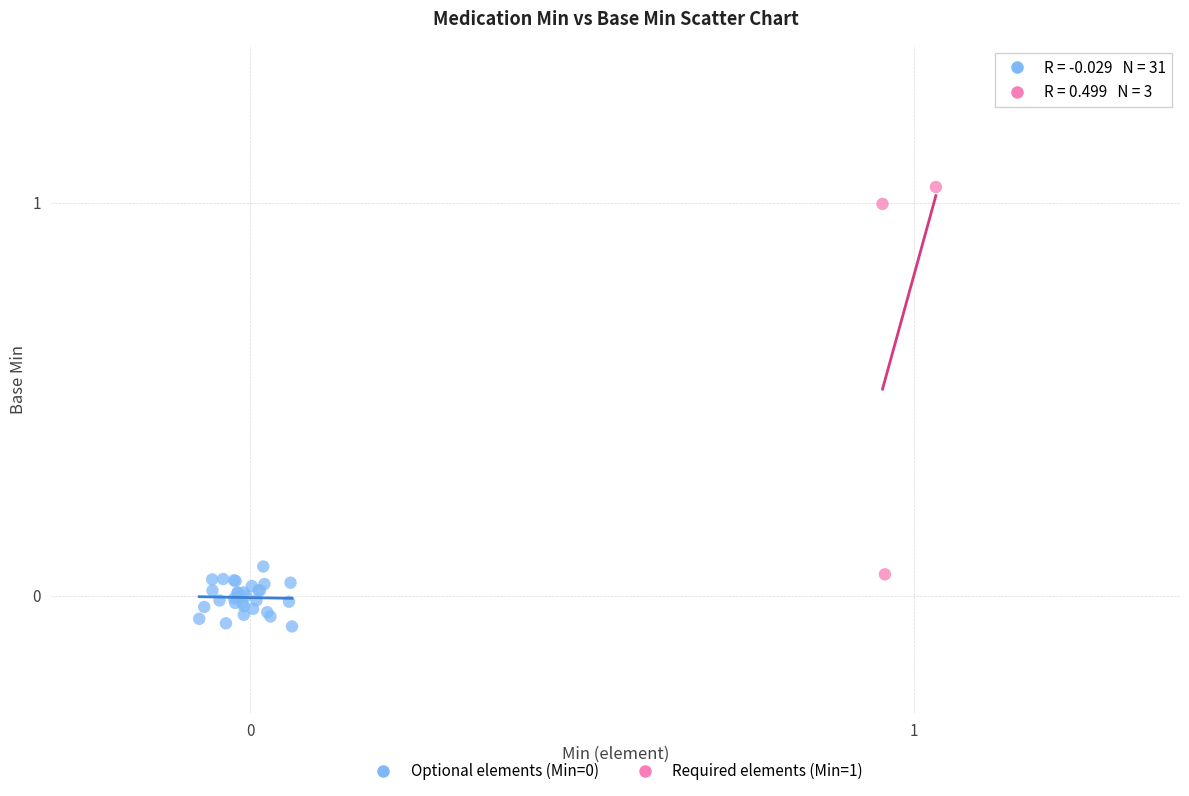

Which series has the largest Y range (max minus min)?

Required elements (Min=1)